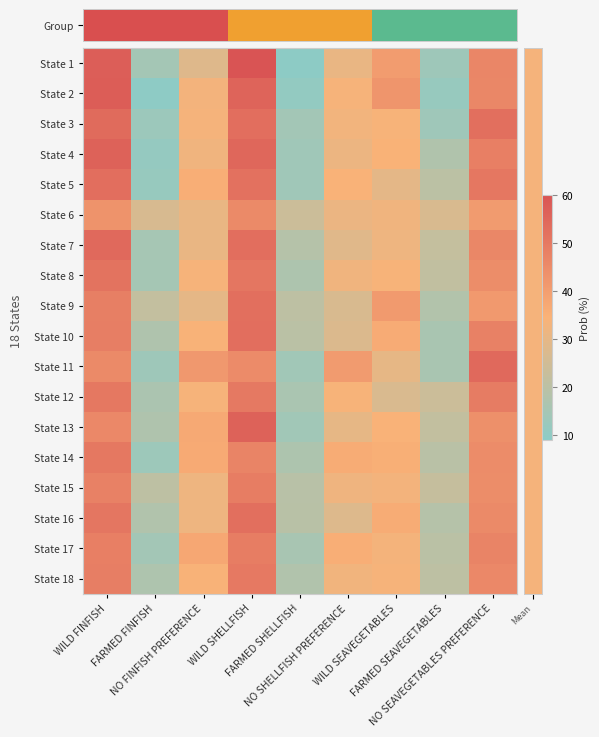

At which category is the sum across all series the highest?

WILD SHELLFISH